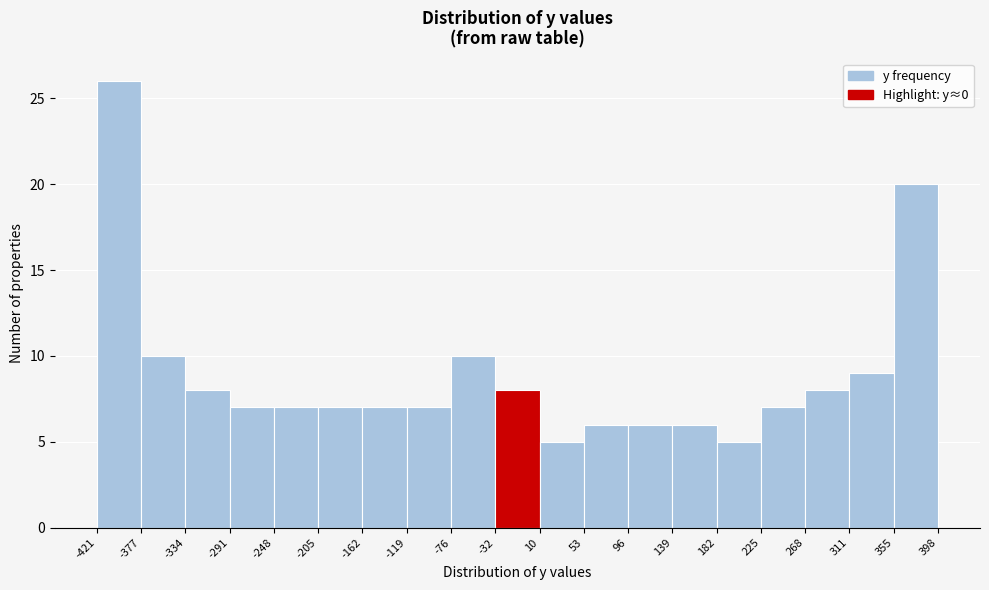

Reading left to right, list every bar in this chart as the range it spans on the x-axis followed by its height. The values are not printed on the chart, so give them approximately, as read against the axis.

-421 to -377: 26
-377 to -334: 10
-334 to -291: 8
-291 to -248: 7
-248 to -205: 7
-205 to -162: 7
-162 to -119: 7
-119 to -76: 7
-76 to -32: 10
-32 to 10: 8
10 to 53: 5
53 to 96: 6
96 to 139: 6
139 to 182: 6
182 to 225: 5
225 to 268: 7
268 to 311: 8
311 to 355: 9
355 to 398: 20